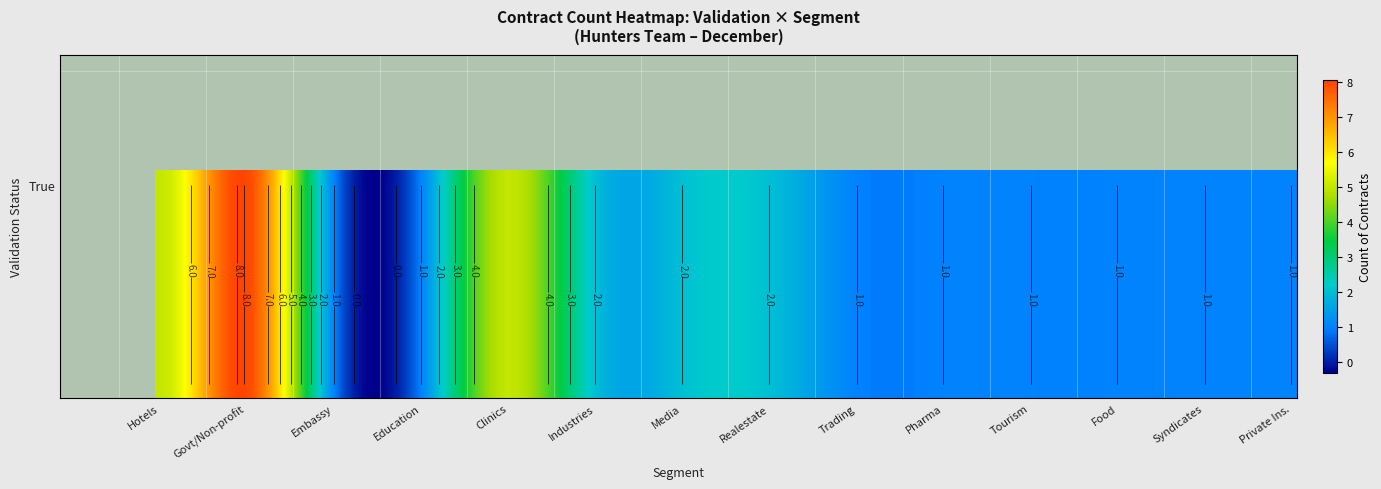

Reading right to left, extract all data points from this chart.

Hotels: 9=0	8=0	7=0	6=0	5=0	4=0	3=0	2=0	1=0	0=5
Government / non-profit organization: 9=0	8=0	7=0	6=0	5=0	4=0	3=0	2=0	1=0	0=8
Embassy: 9=0	8=0	7=0	6=0	5=0	4=0	3=0	2=0	1=0	0=1
Education - Public Entity: 9=0	8=0	7=0	6=0	5=0	4=0	3=0	2=0	1=0	0=1
Clinics: 9=0	8=0	7=0	6=0	5=0	4=0	3=0	2=0	1=0	0=5
Industries: 9=0	8=0	7=0	6=0	5=0	4=0	3=0	2=0	1=0	0=2
Media: 9=0	8=0	7=0	6=0	5=0	4=0	3=0	2=0	1=0	0=2
Realestate: 9=0	8=0	7=0	6=0	5=0	4=0	3=0	2=0	1=0	0=2
Trading: 9=0	8=0	7=0	6=0	5=0	4=0	3=0	2=0	1=0	0=1
Pharma: 9=0	8=0	7=0	6=0	5=0	4=0	3=0	2=0	1=0	0=1
Tourism: 9=0	8=0	7=0	6=0	5=0	4=0	3=0	2=0	1=0	0=1
Food: 9=0	8=0	7=0	6=0	5=0	4=0	3=0	2=0	1=0	0=1
Syndicates: 9=0	8=0	7=0	6=0	5=0	4=0	3=0	2=0	1=0	0=1
Private Insurance: 9=0	8=0	7=0	6=0	5=0	4=0	3=0	2=0	1=0	0=1